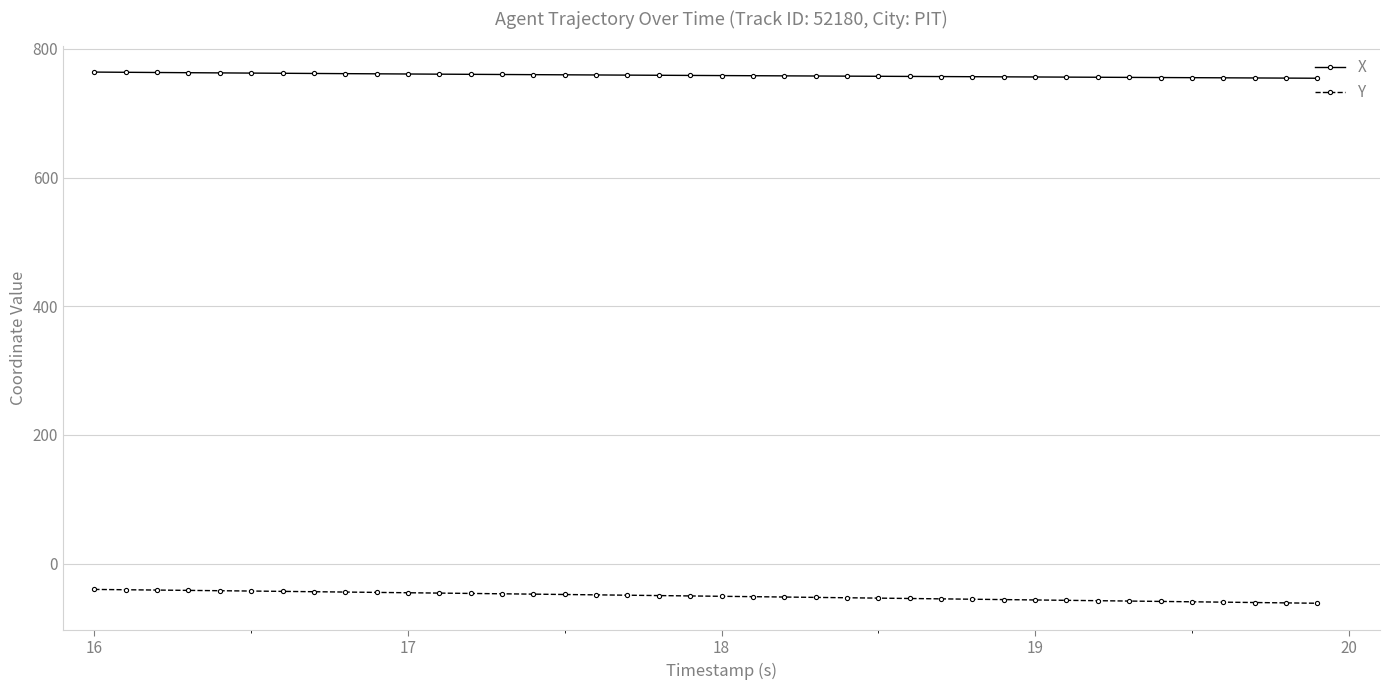

True or false: Y and X intersect in this chart.

False